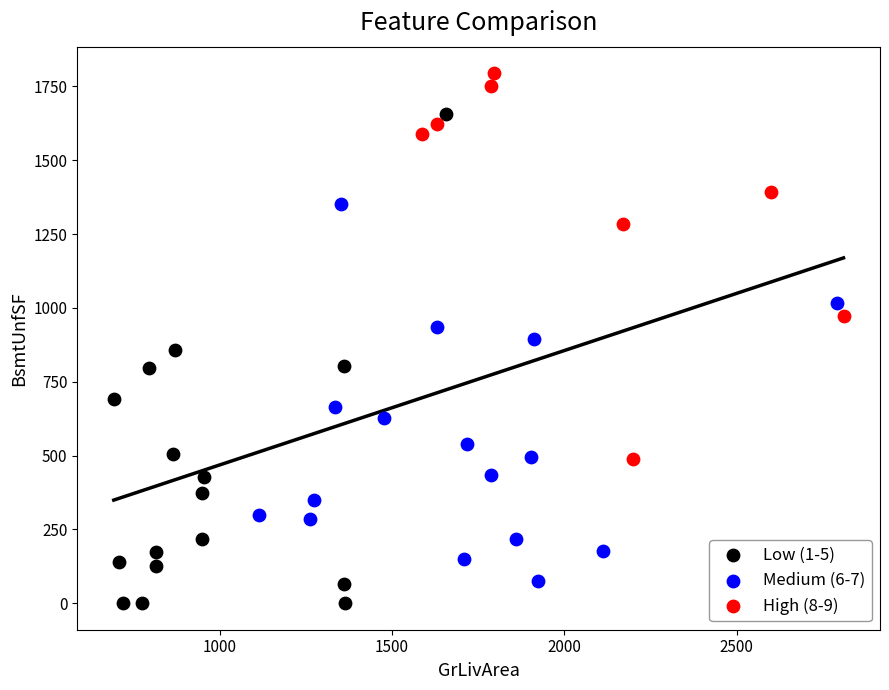

Which series has the largest Y range (max minus min)?

Low (1-5)